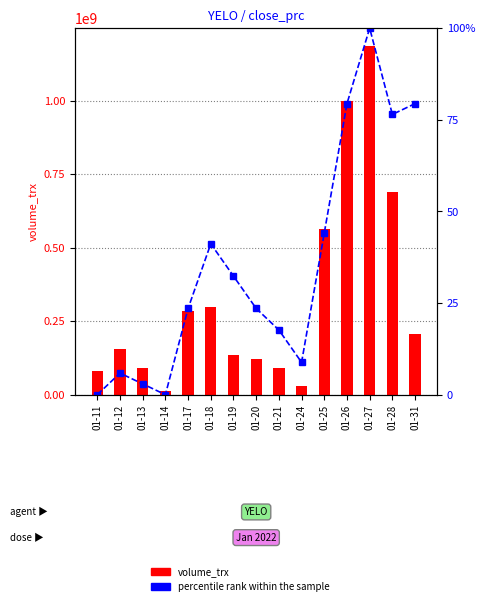

List the labels in order of percentile rank within the sample value, largest first.

01-27, 01-26, 01-31, 01-28, 01-25, 01-18, 01-19, 01-17, 01-20, 01-21, 01-24, 01-12, 01-13, 01-11, 01-14